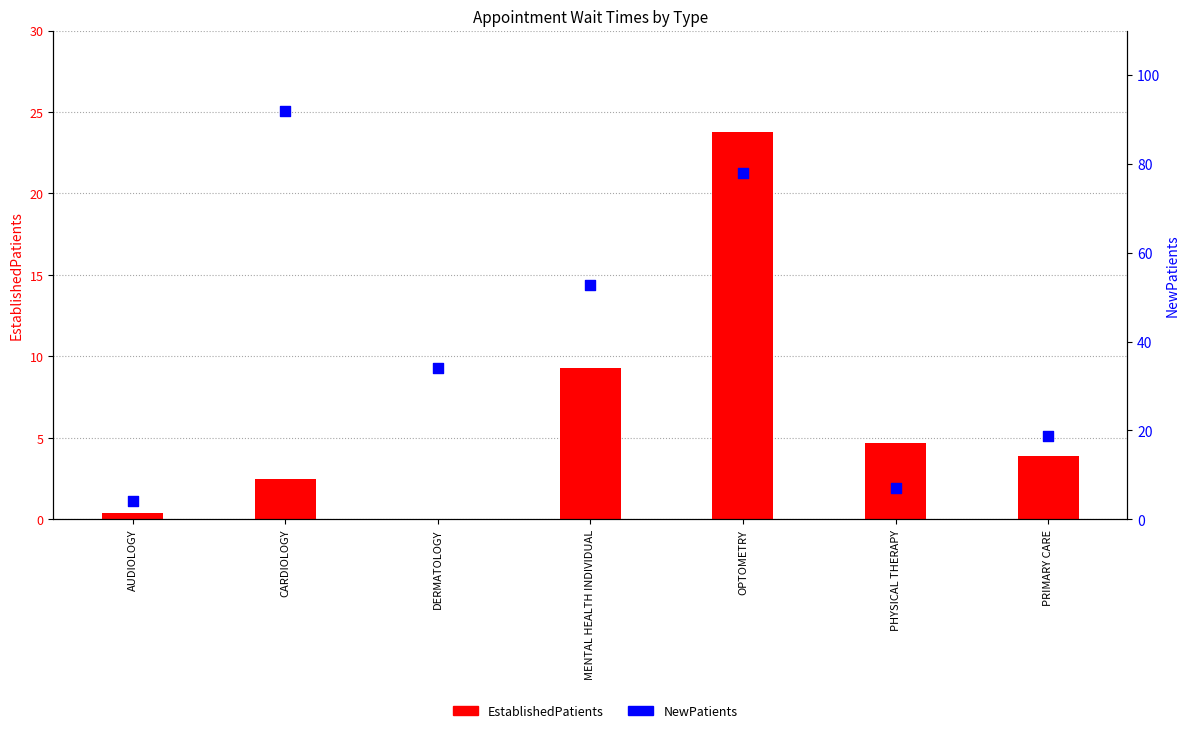

Is the value of NewPatients at PRIMARY CARE greater than the value of EstablishedPatients at AUDIOLOGY?

Yes